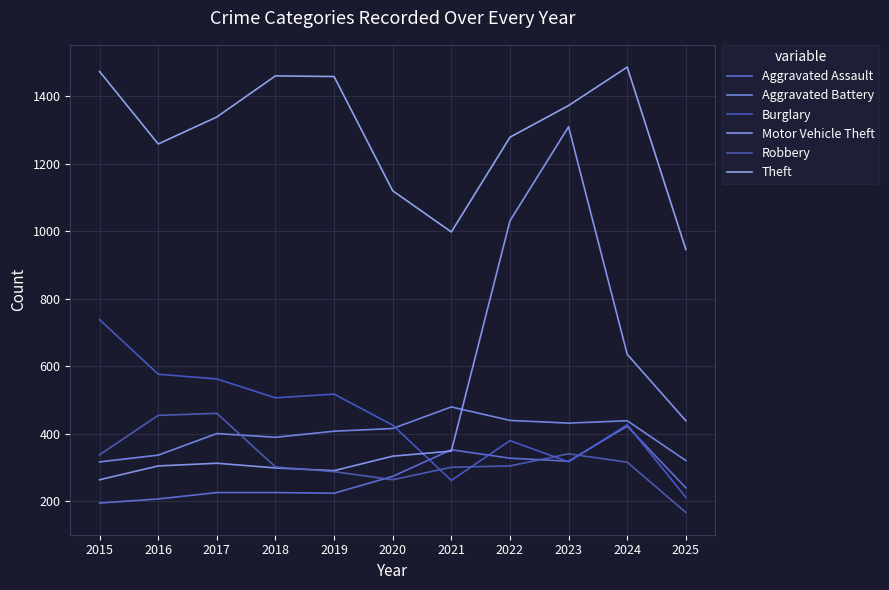

Reading right to left, transcribe all the data shown in this chart.

Aggravated Assault: 239	422	318	327	352	273	223	225	225	206	194
Aggravated Battery: 320	438	431	439	479	415	407	389	400	336	316
Burglary: 211	426	316	379	261	425	517	506	562	576	738
Motor Vehicle Theft: 438	635	1310	1031	348	333	290	298	312	304	263
Robbery: 166	315	340	304	300	263	287	301	460	454	337
Theft: 946	1487	1373	1279	998	1120	1459	1461	1339	1259	1474